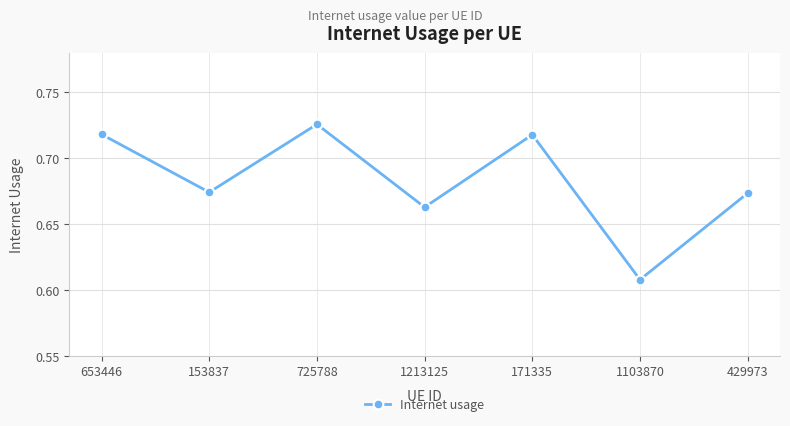

Which label corresponds to the largest value in the chart?

725788